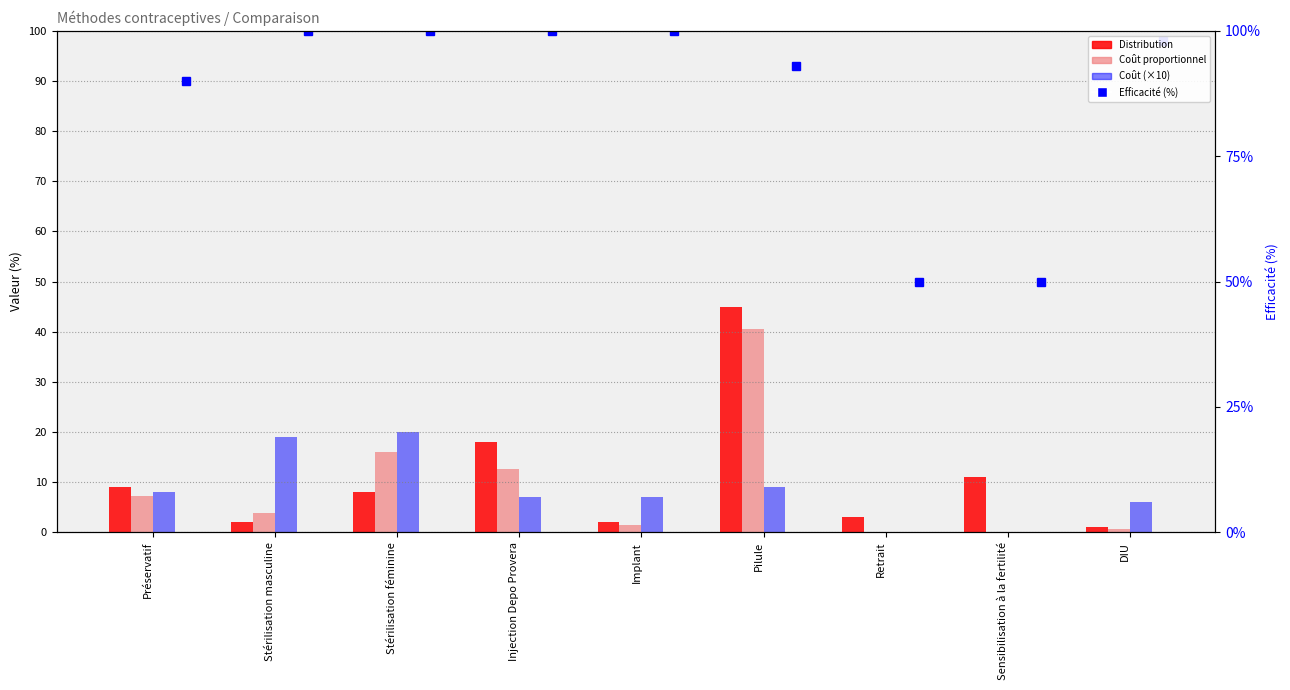

What is the sum of all Coût proportionnel values?

82.1